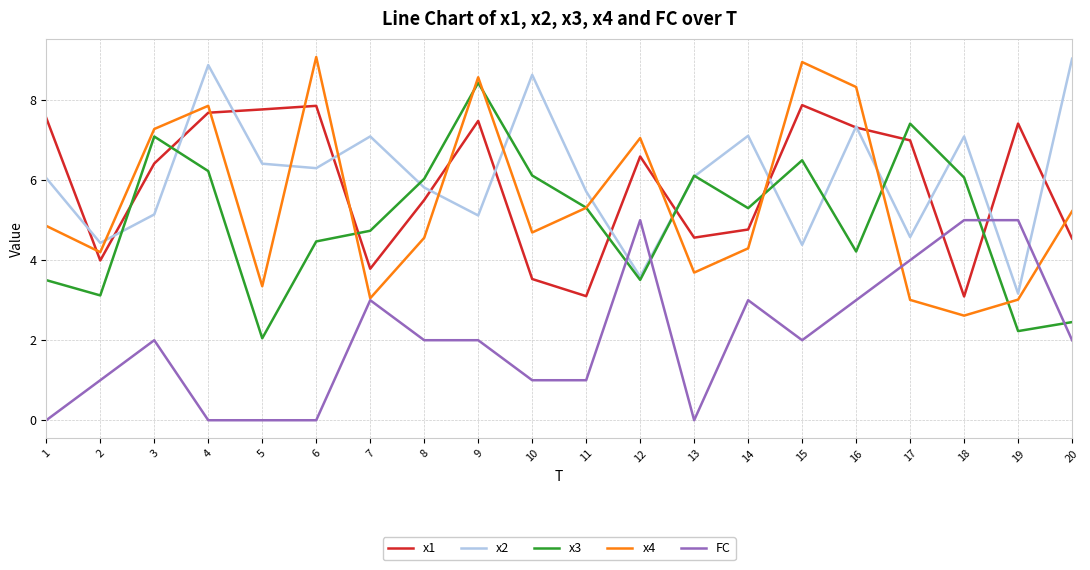

The value of x1 at 10 is 3.5. True or false?

True